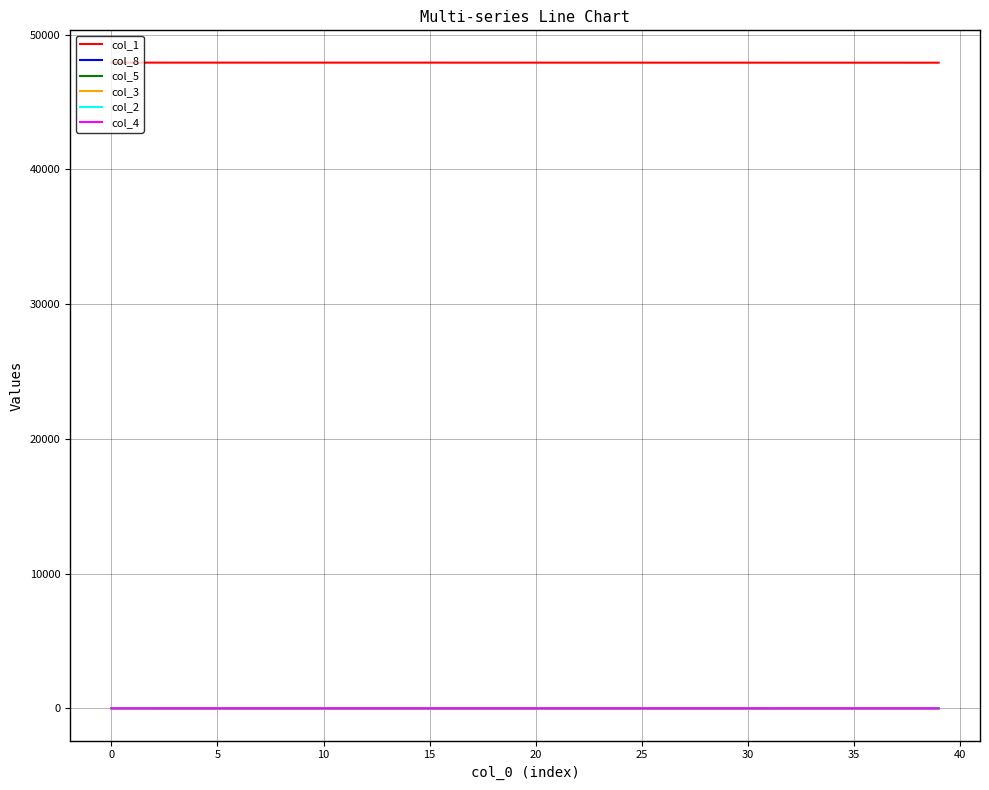

What is the difference between the second highest and second lowest values in the col_1 series?

5.3